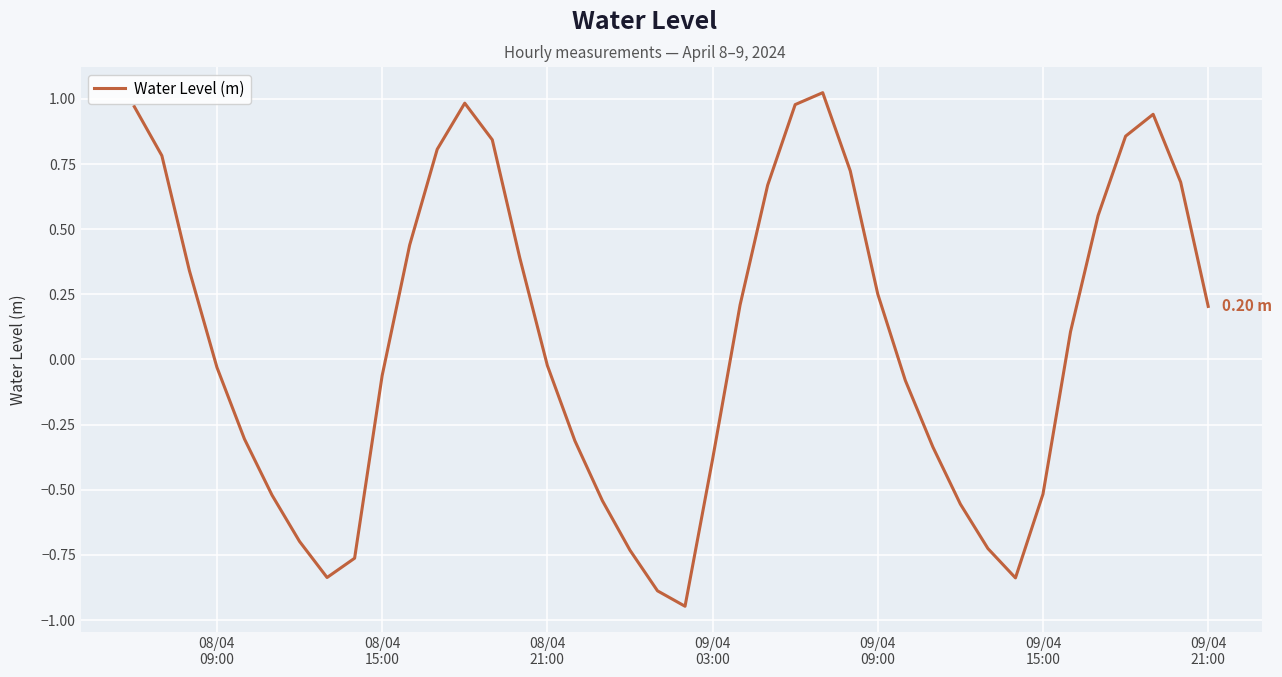

Does the chart display data point markers on the line(s)?

No